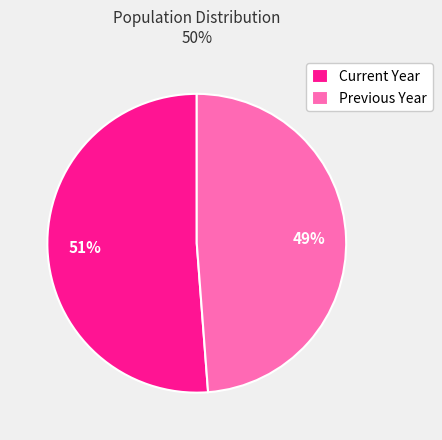

What percentage is the Previous Year slice, to the nearest percent?

49%